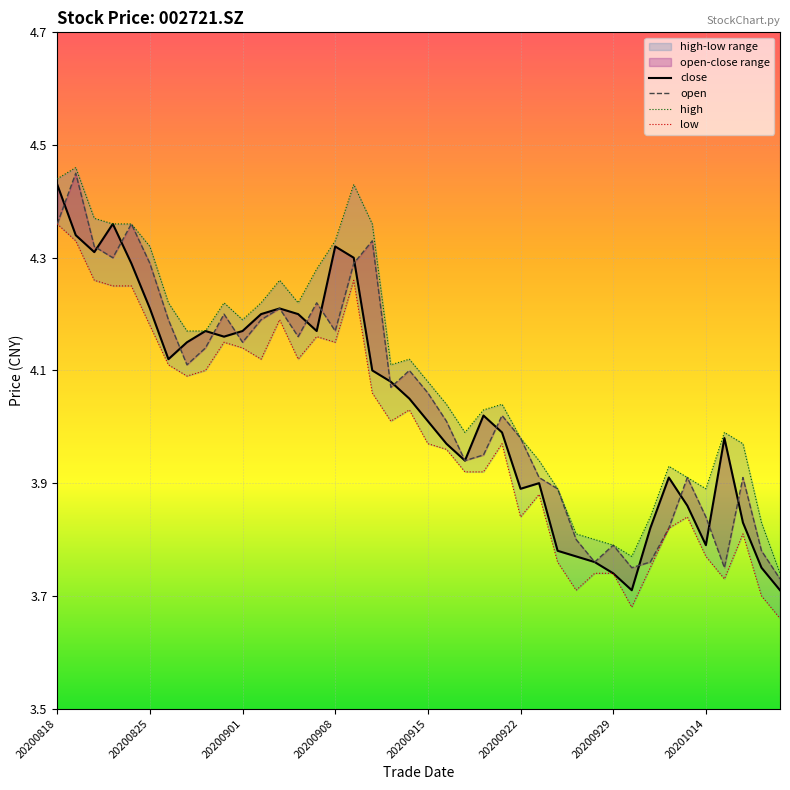

True or false: open and high cross at least once.

False